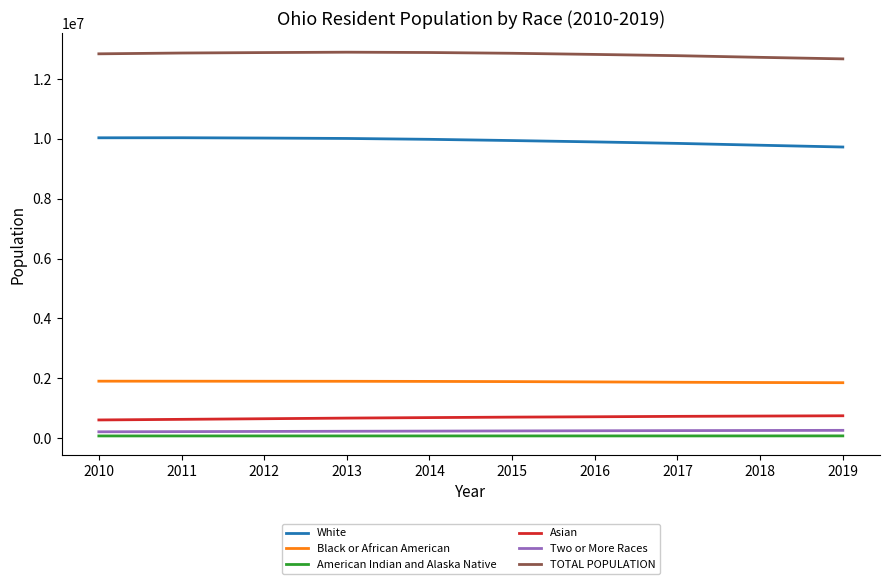

What value does the Two or More Races series have at 2014, to the nearest 10?

235710